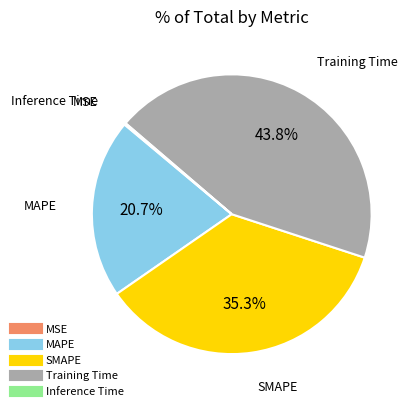

Which slice is the largest?

Training Time